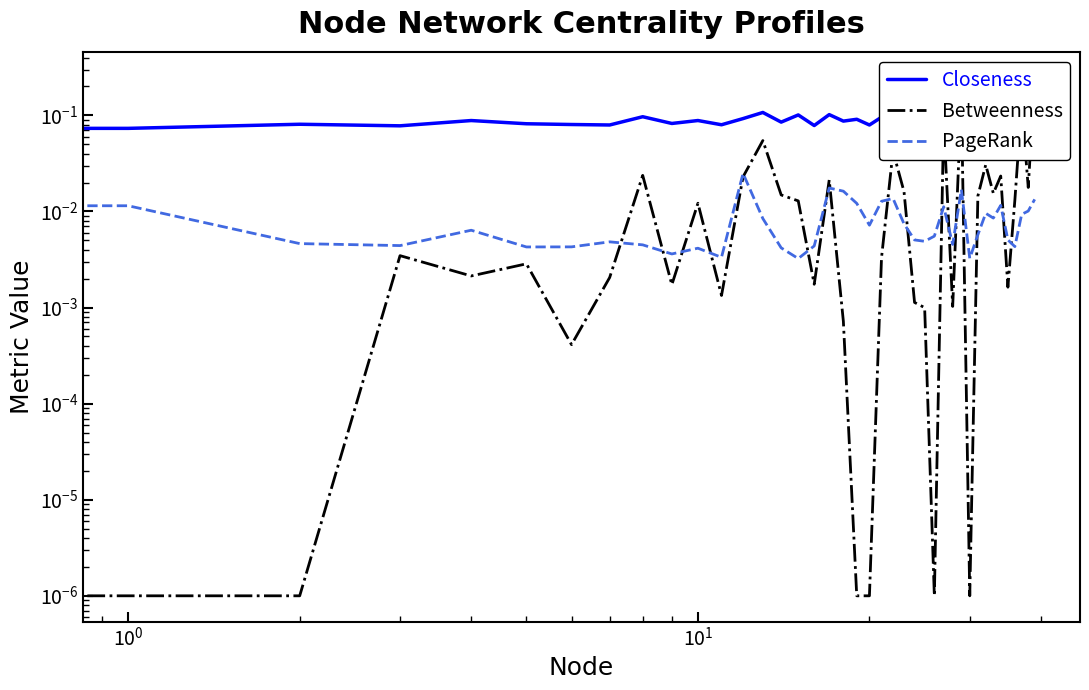

At which category is the sum across all series the highest?

39